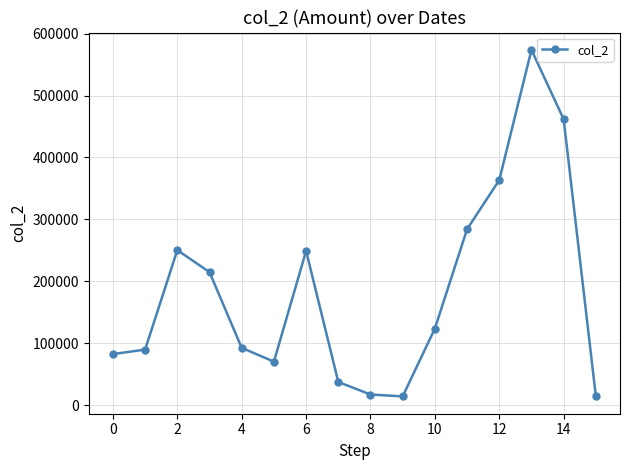

What is the smallest value displayed?

14200